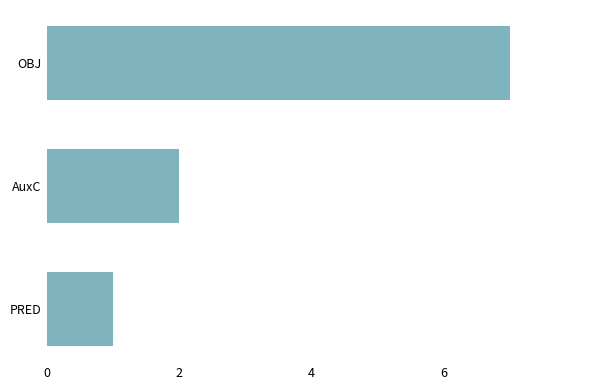

How many bars are there in total?

3